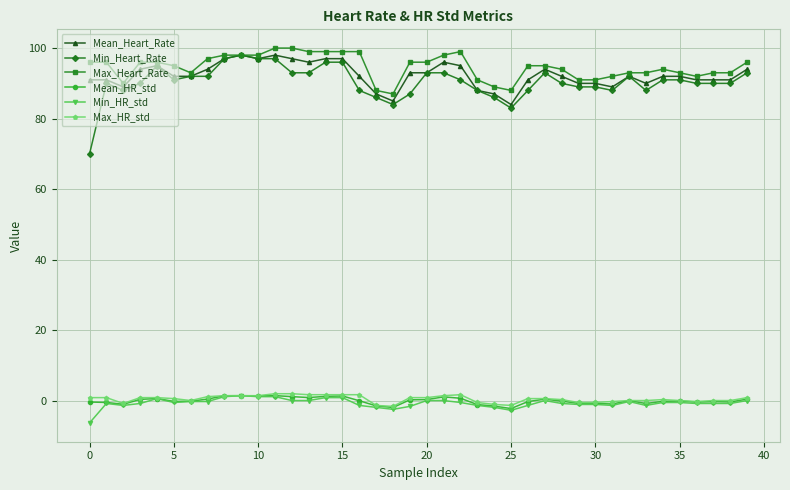

At how many categories does at least one series exceed 56?

40